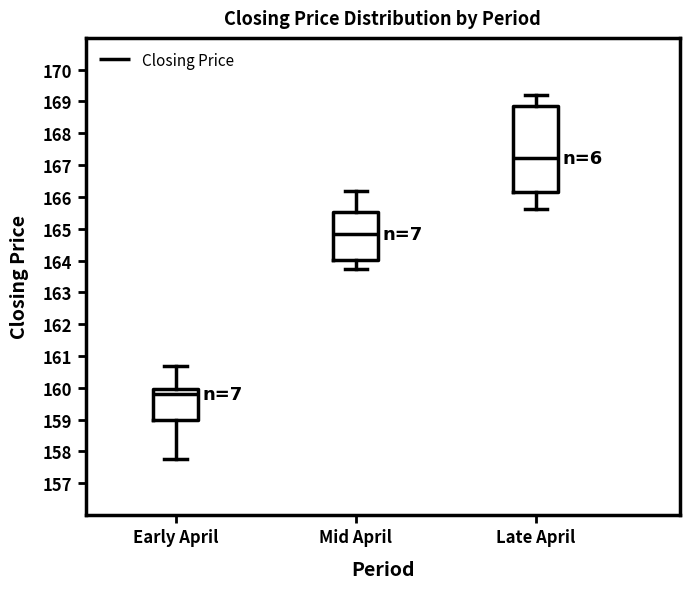

Which box has the highest median line?

Late April